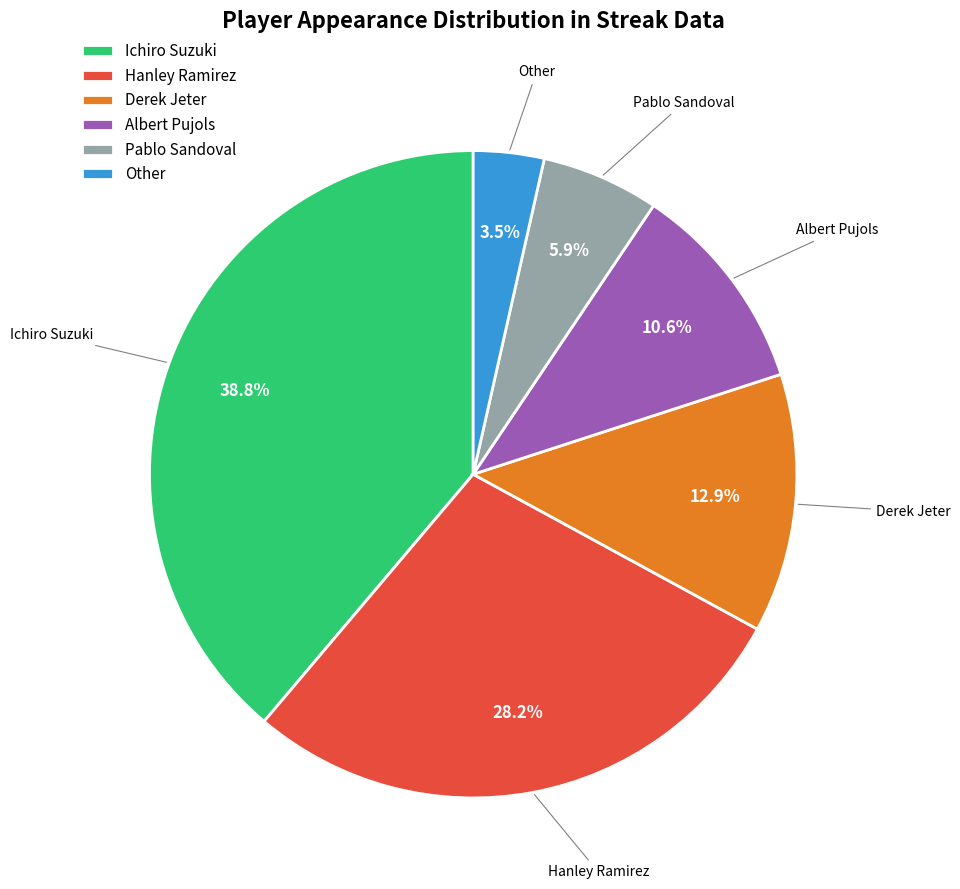

To the nearest percent, what is the difference between the largest and smallest slice percentages?

35%